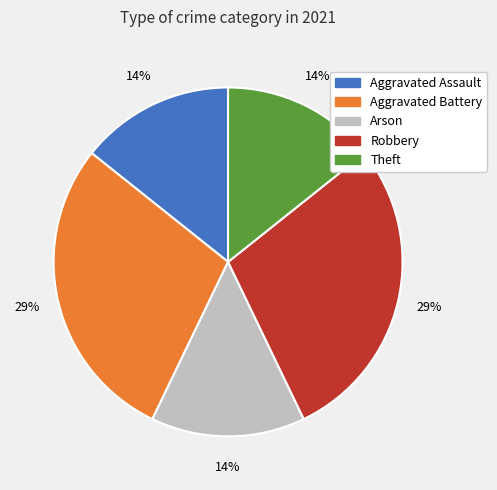

To the nearest percent, what is the combined percentage of Aggravated Assault and Robbery?

43%